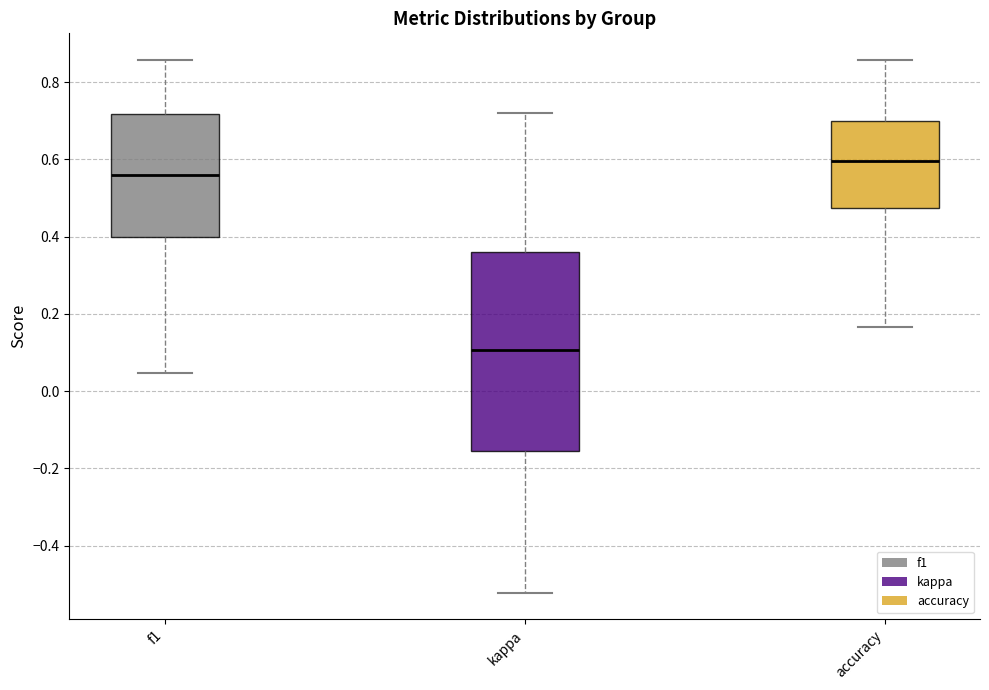

Comparing the boxes themselves (not the whiskers), which one is the tallest?

kappa